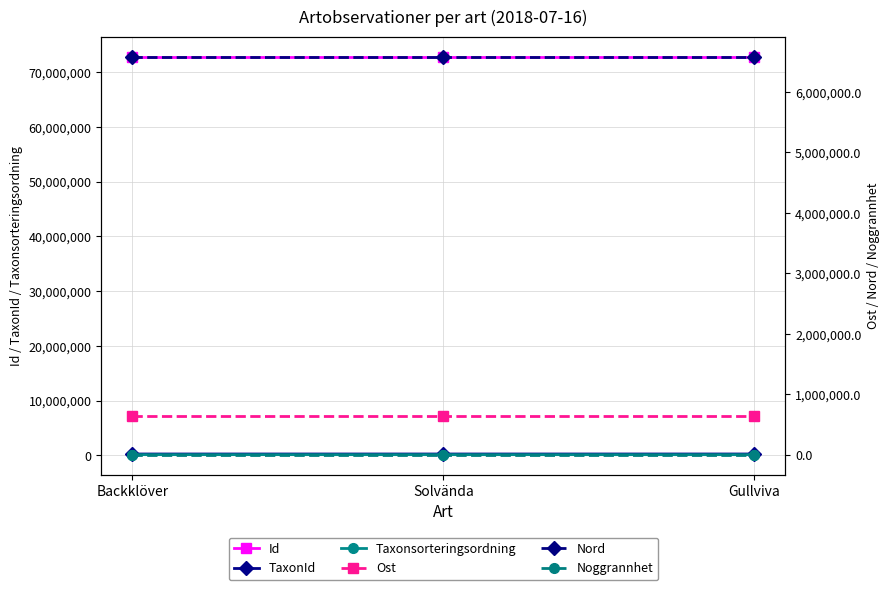

The Ost series shows 443594.2 at Gullviva. True or false?

False